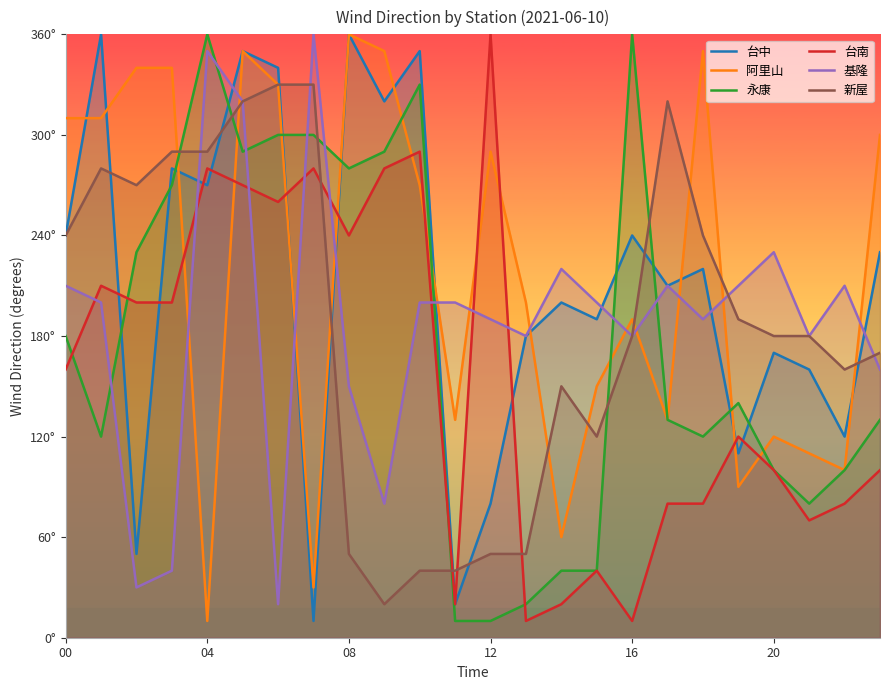

What is the label of the 5th point from the right?

19